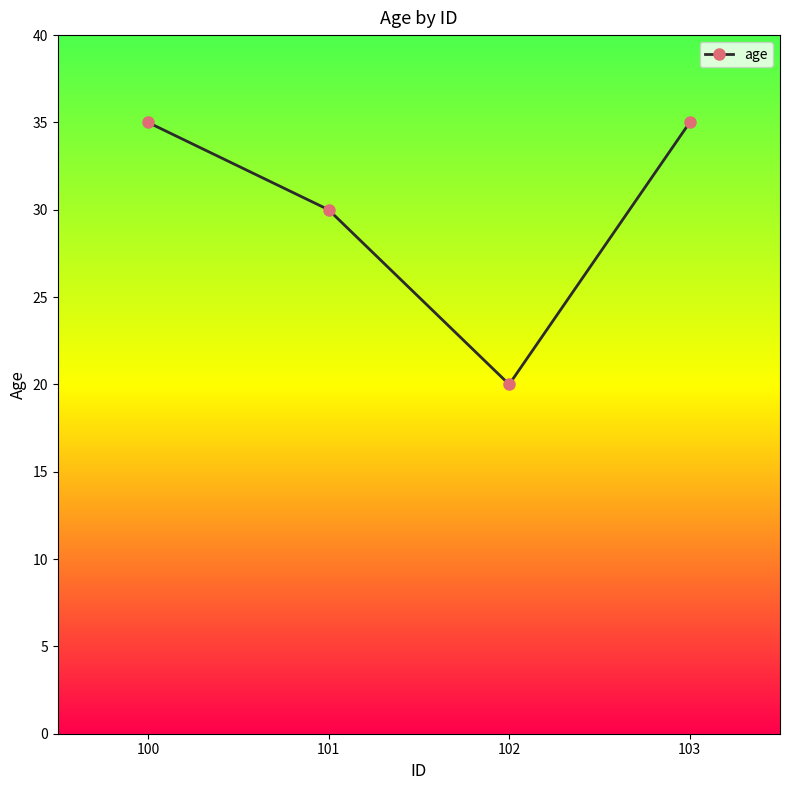

What is the value of the 4th point from the left?

35